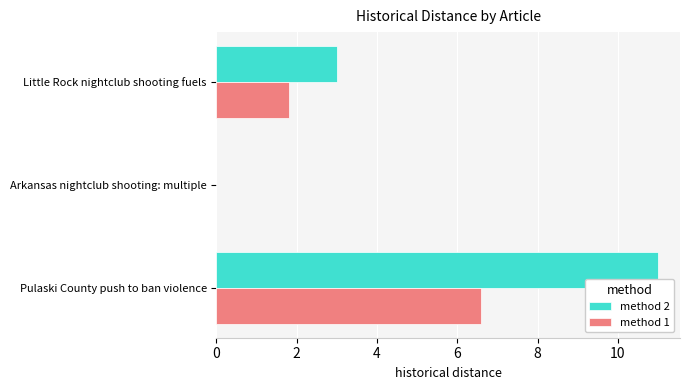

Which series changed the most between Pulaski County push to ban violence and Arkansas nightclub shooting: multiple?

method 2